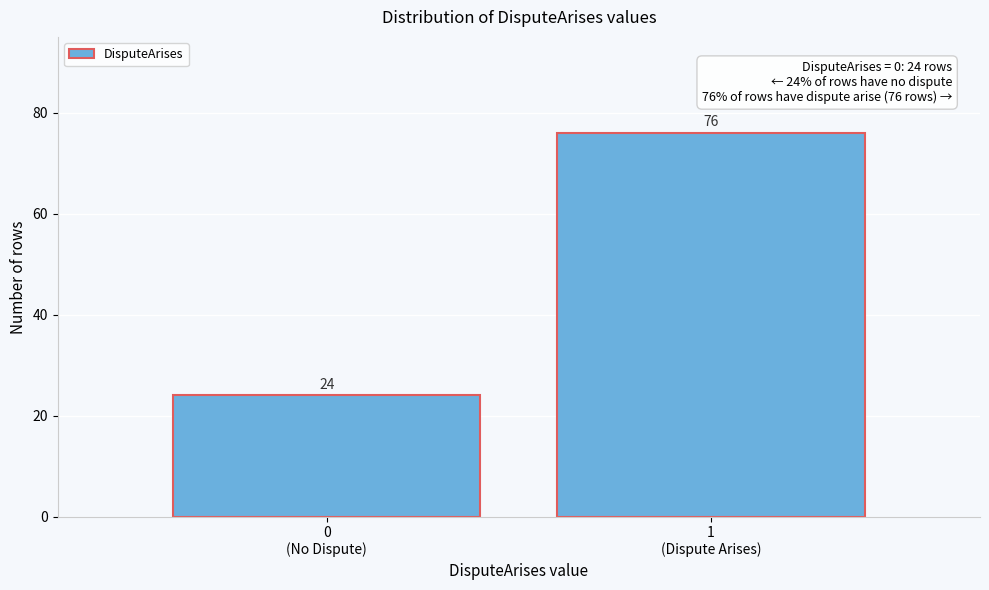

Reading left to right, what are all the values shown in this chart?

24	76